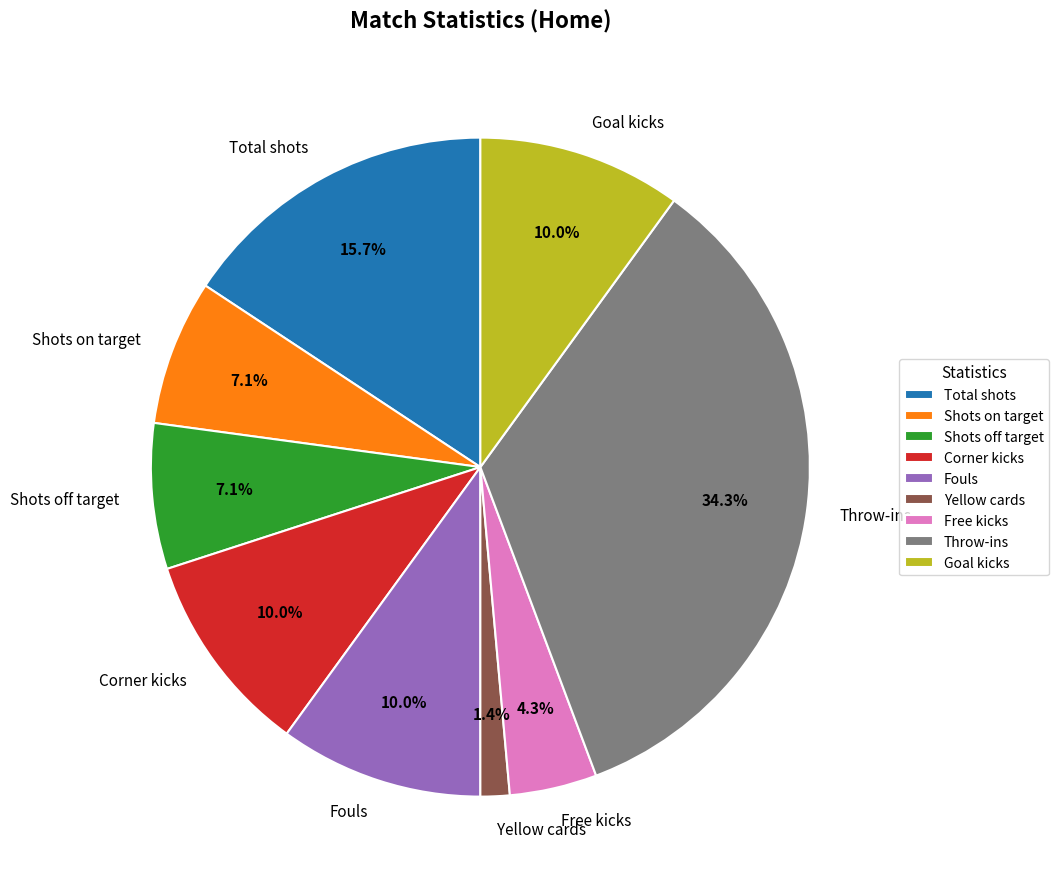

To the nearest percent, what portion does Throw-ins represent?

34%